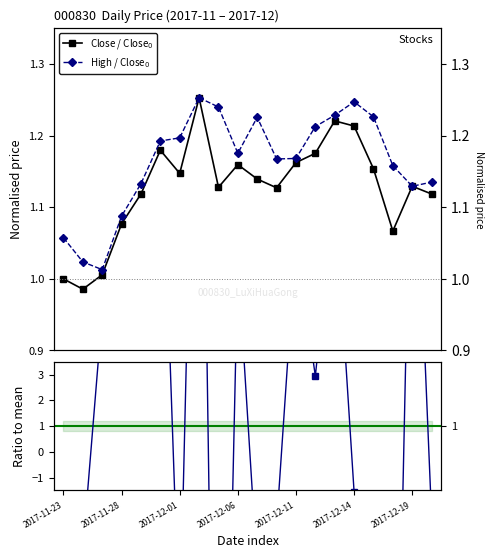

What position from the left is 2017-11-28?

4